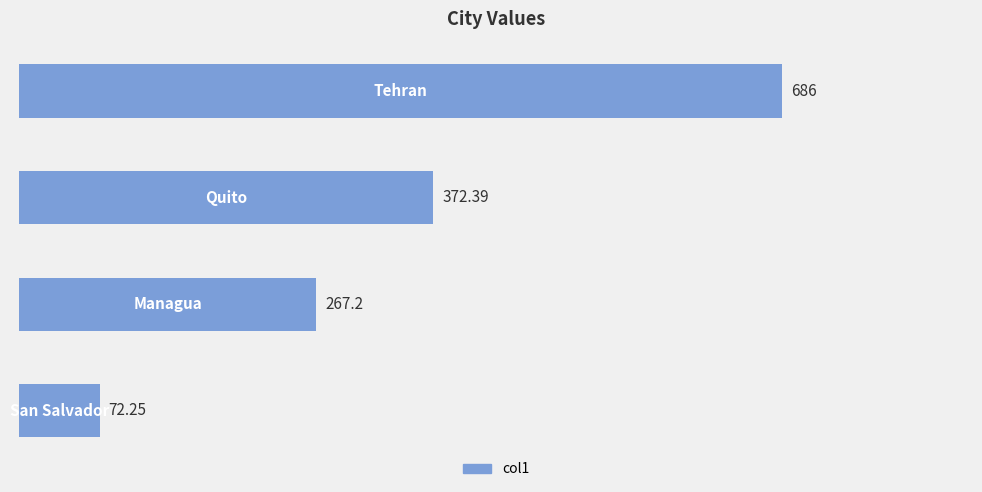

What is the average value?

349.5